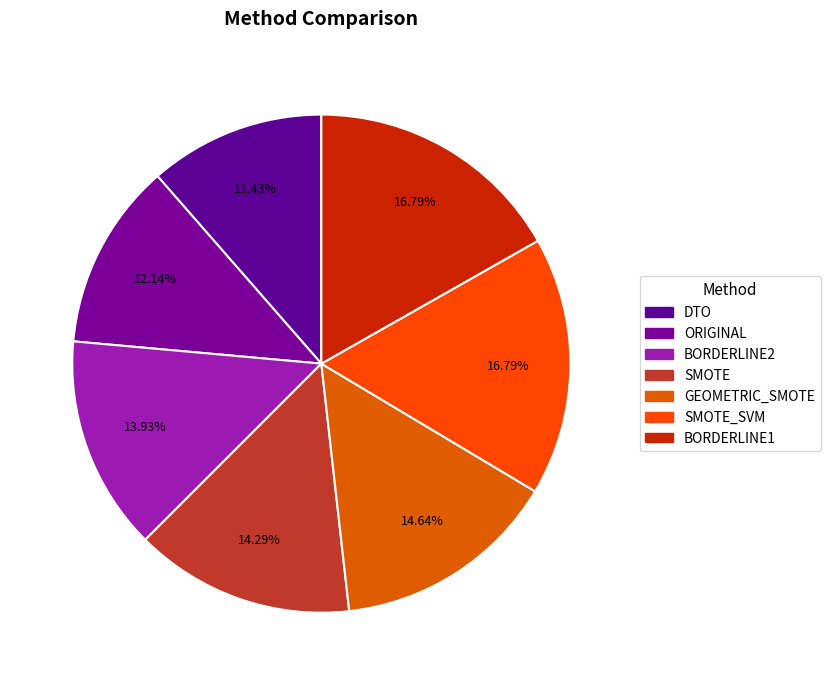

To the nearest percent, what portion does DTO represent?

11%